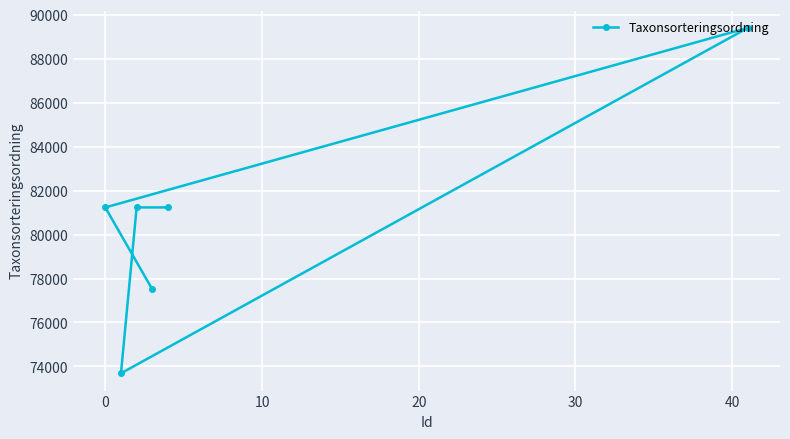

How many lines are shown in the chart?

1